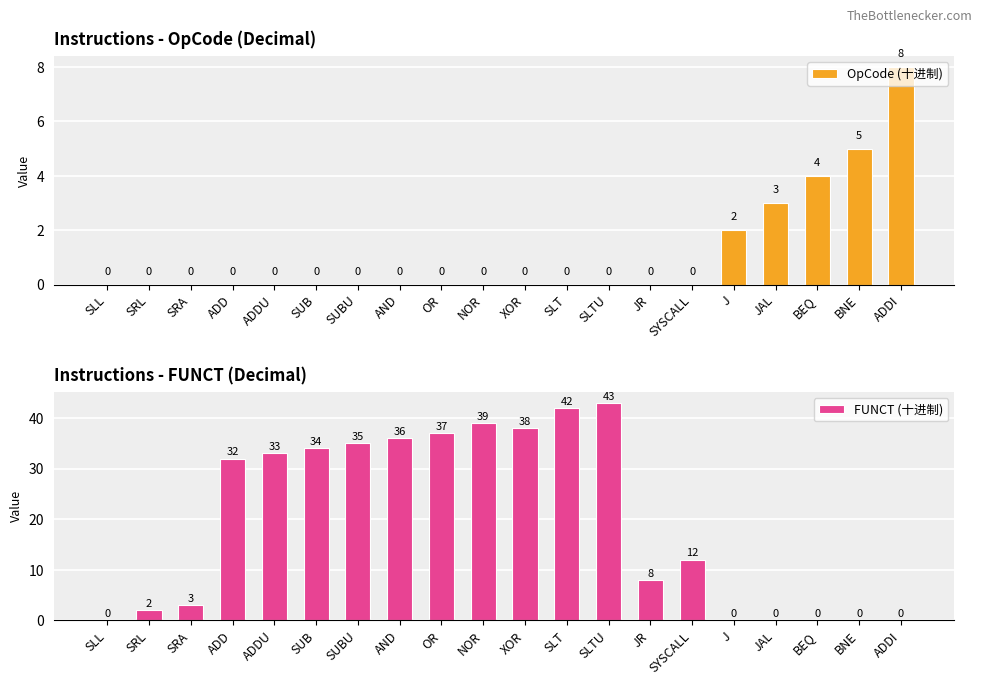

At ADDI, list the series in order from smallest to largest.

FUNCT (十进制), OpCode (十进制)